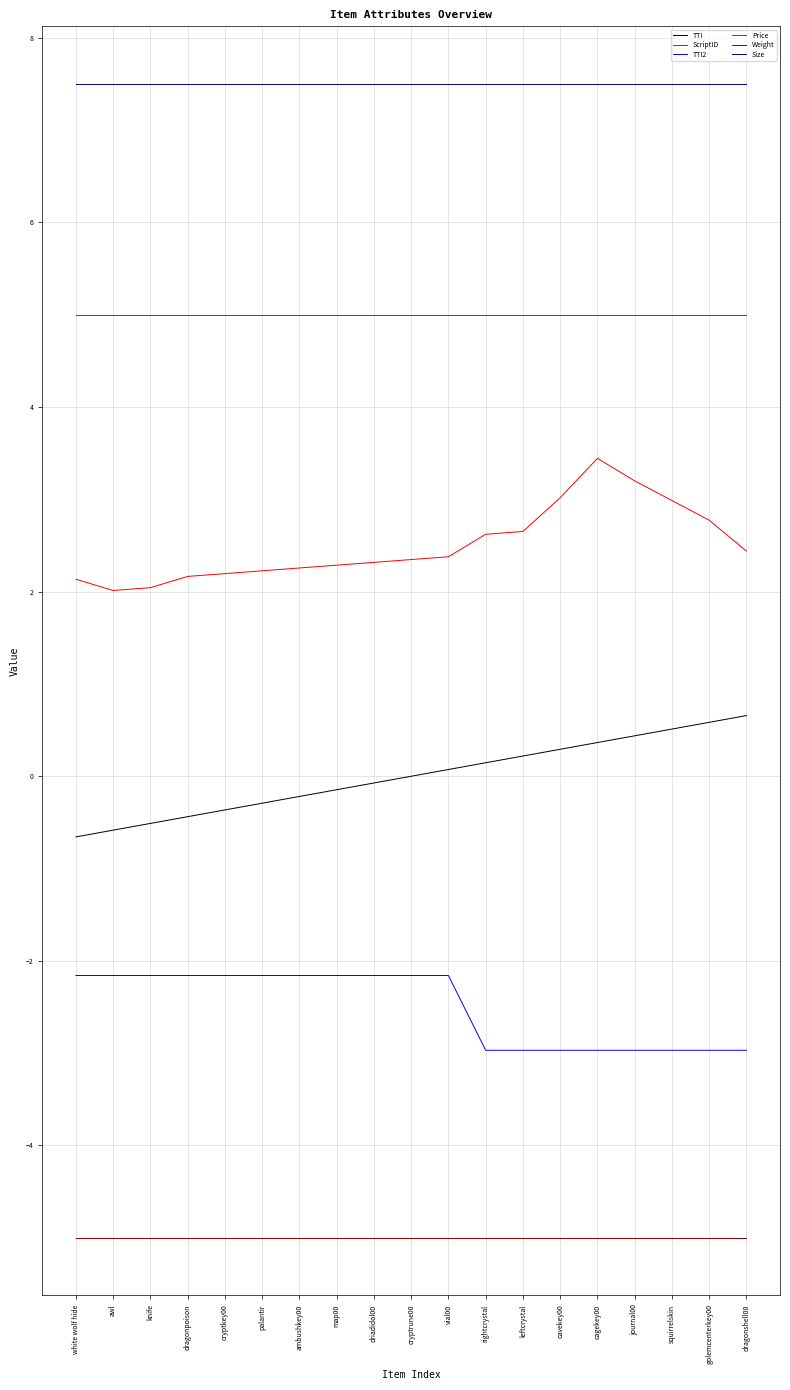

What is the lowest value of the Weight series?

-5.0